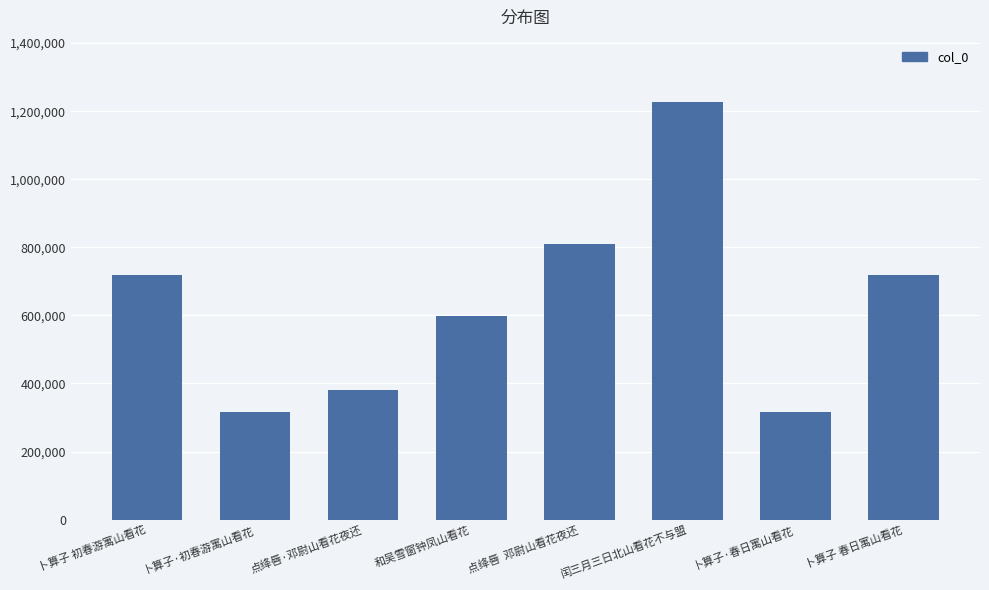

Does the chart contain stacked bars?

No